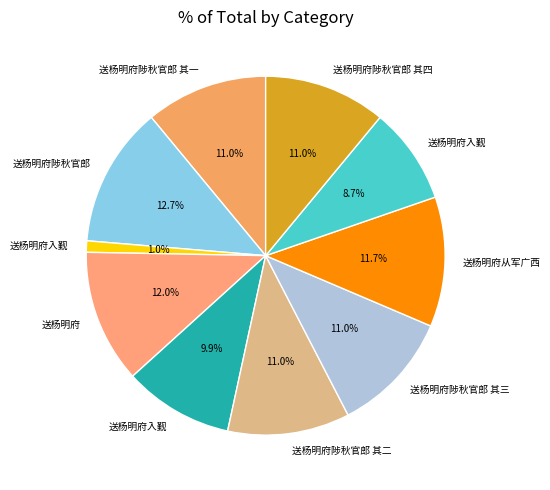

To the nearest percent, what is the difference between the largest and smallest slice percentages?

12%